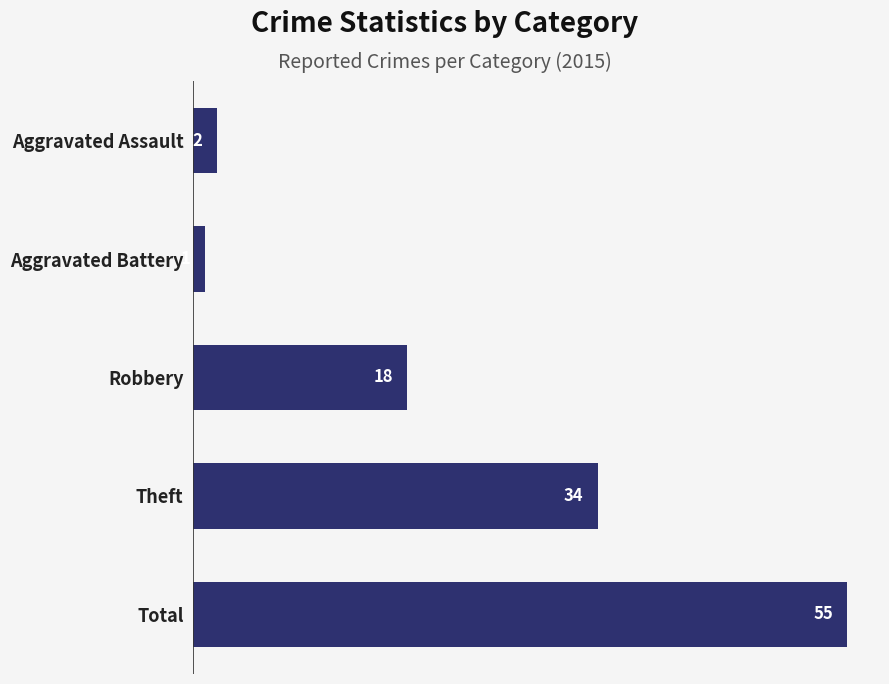

What is the greatest value displayed?

55